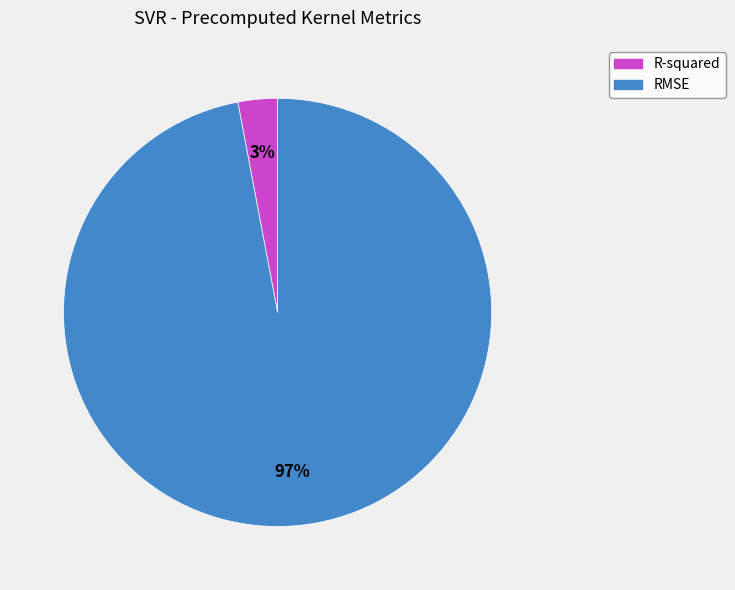

The R-squared slice represents 15% of the pie. True or false?

False